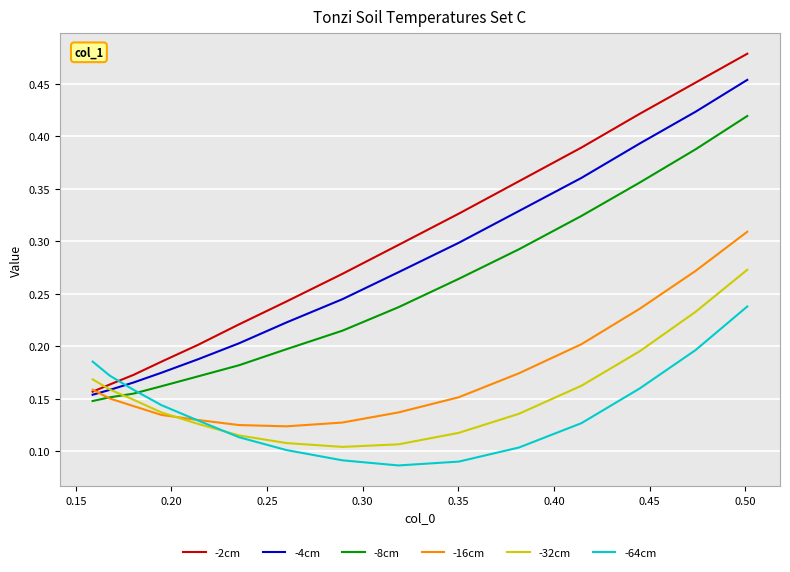

Which series has the largest range (max minus min)?

-2cm